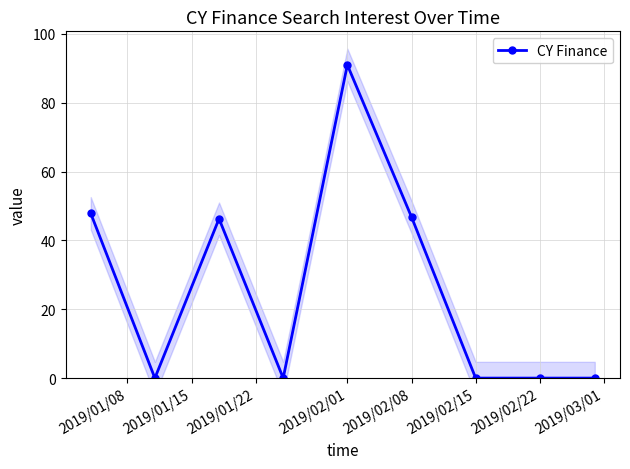

The CY Finance series shows 0.0 at 2019/02/22. True or false?

True